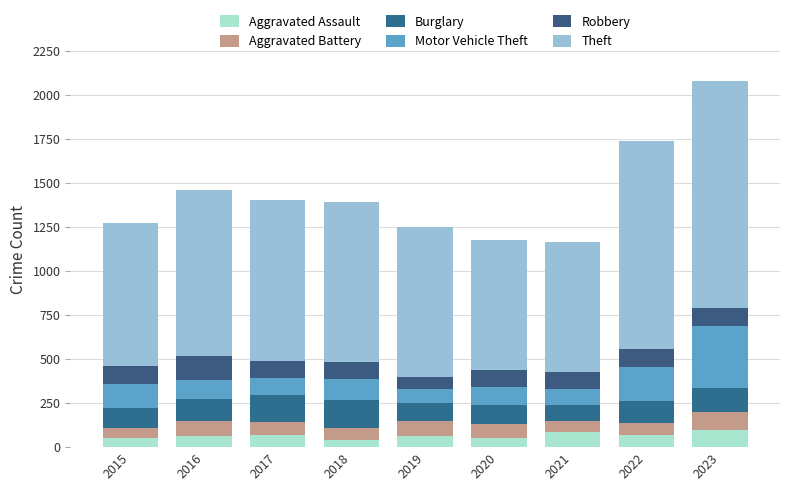

How many bars are there in total?

9